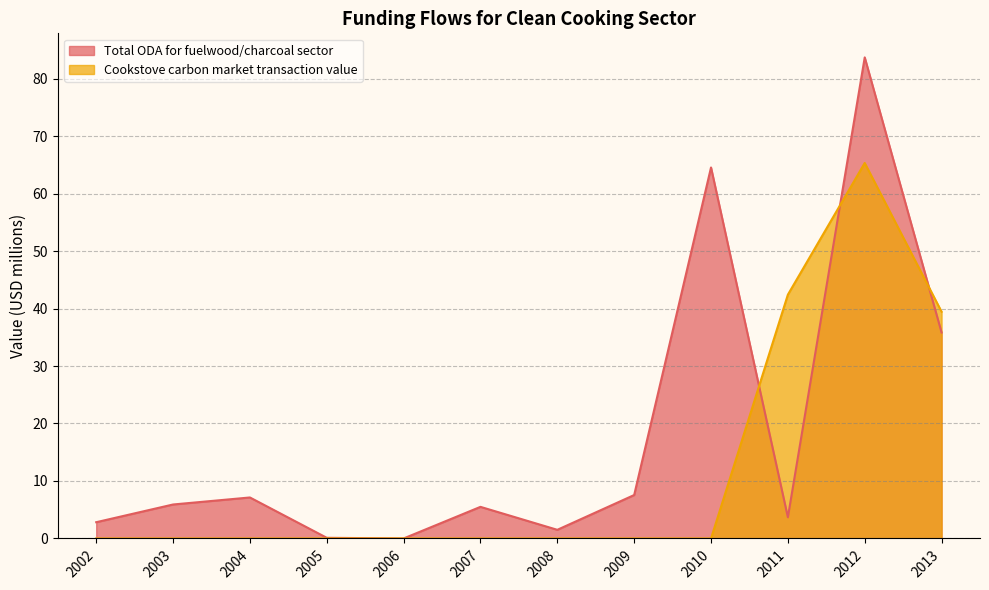

Which series changed the most between 2006 and 2012?

Total ODA for fuelwood/charcoal sector